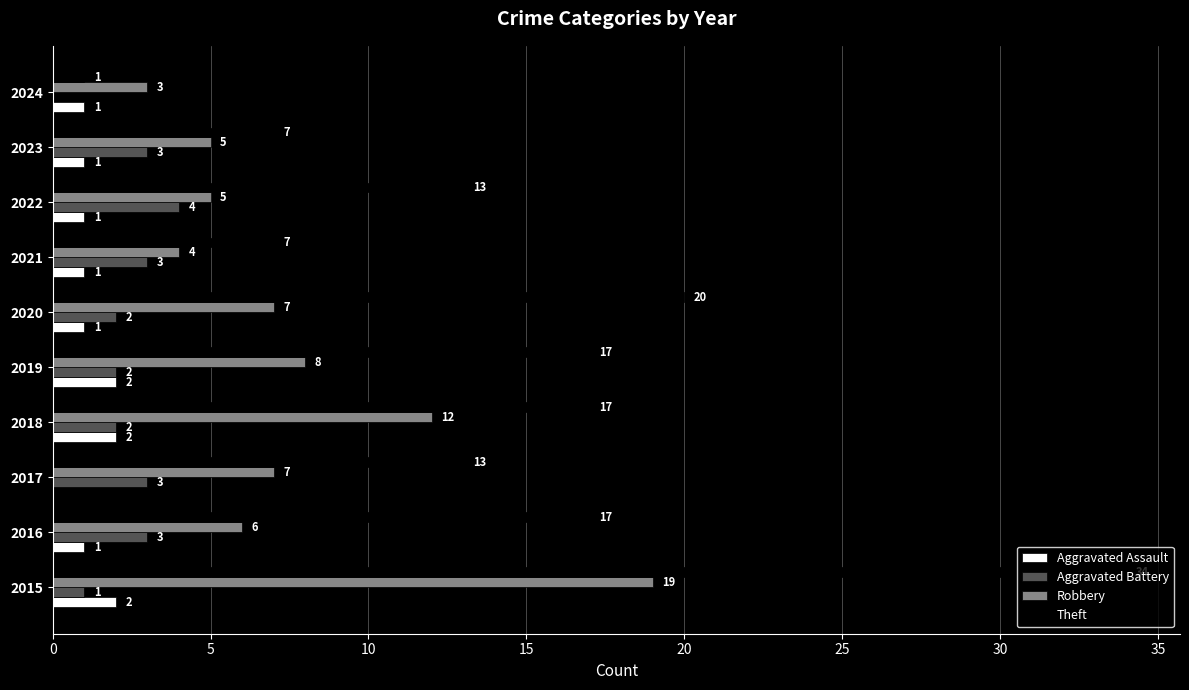

Between 2020 and 2023, which series saw the biggest shift?

Theft